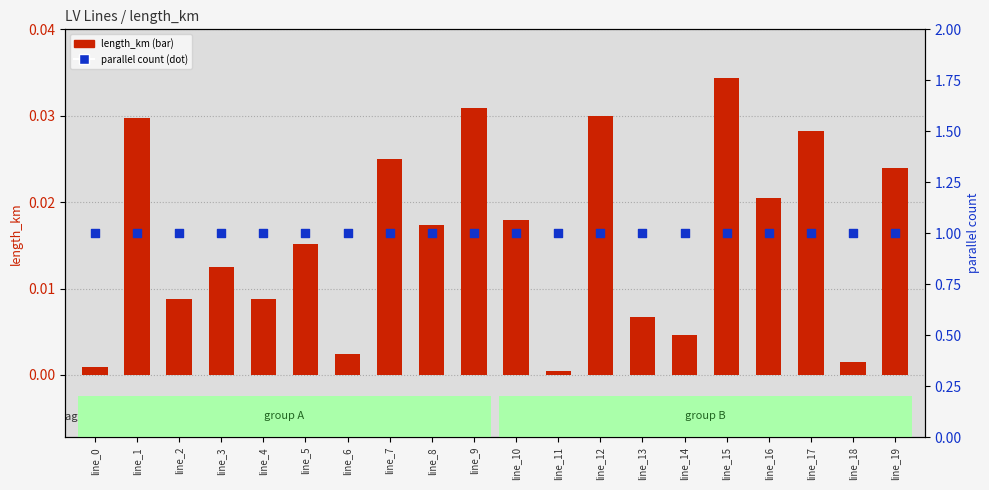

Which series contains the highest Y value?

parallel count